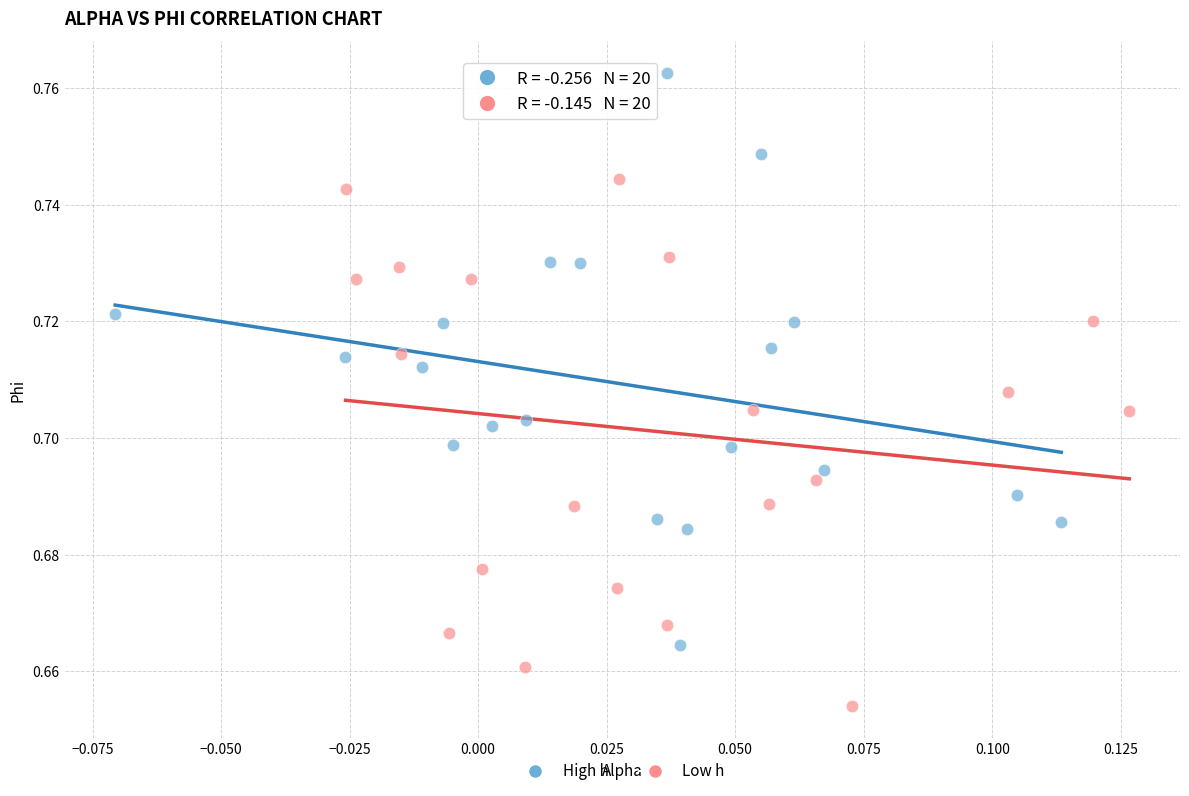

Which series contains the highest Y value?

High h